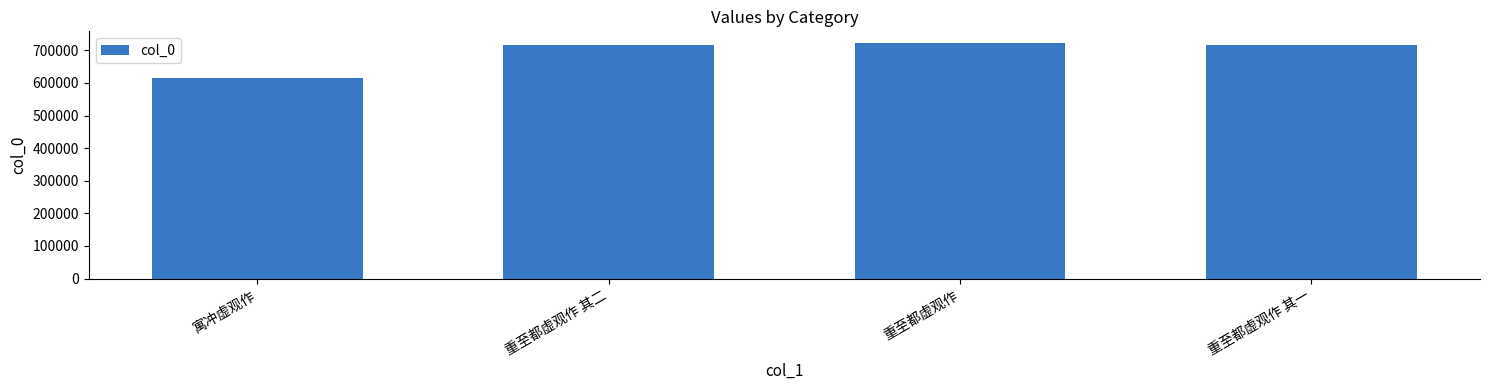

The chart shows a value of 717061 at 重至都虚观作 其一. True or false?

True